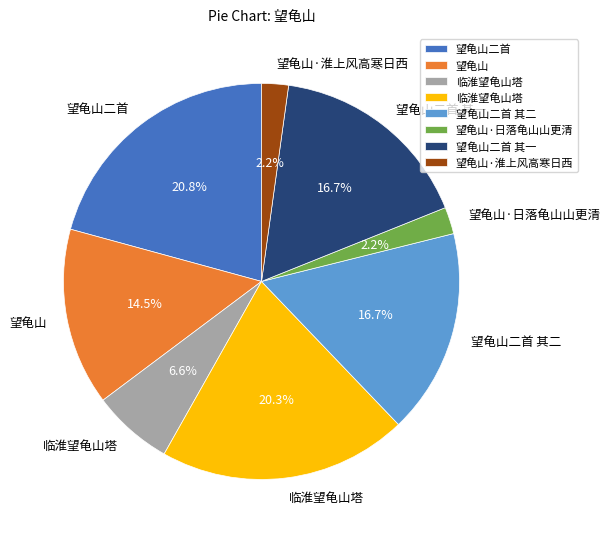

Does any single category account for the majority?

No